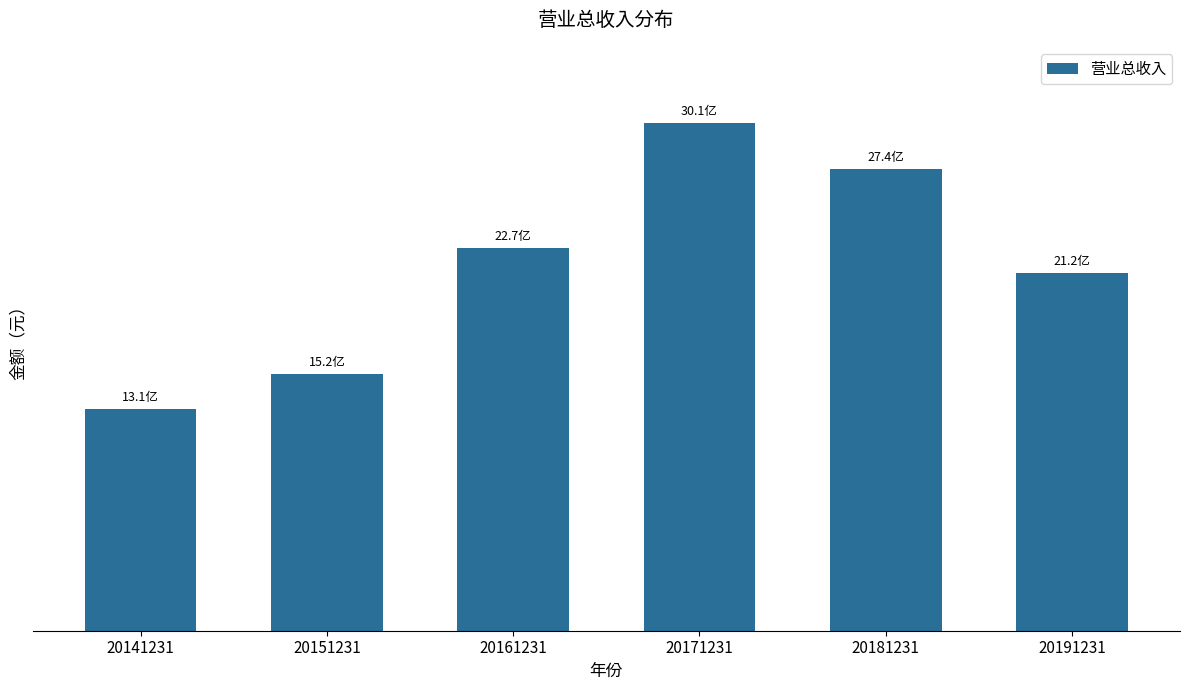

How many series are shown in this chart?

1